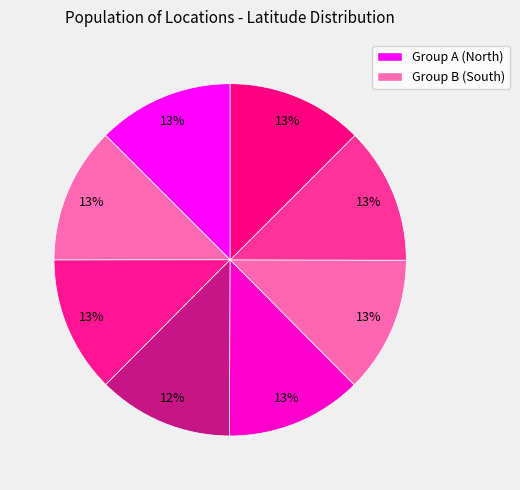

How many segments does this pie chart have?

8